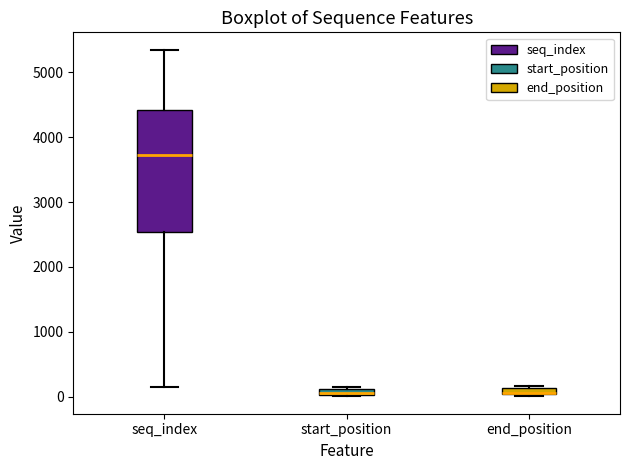

Which box is the tallest, from its lower edge to its upper edge?

seq_index